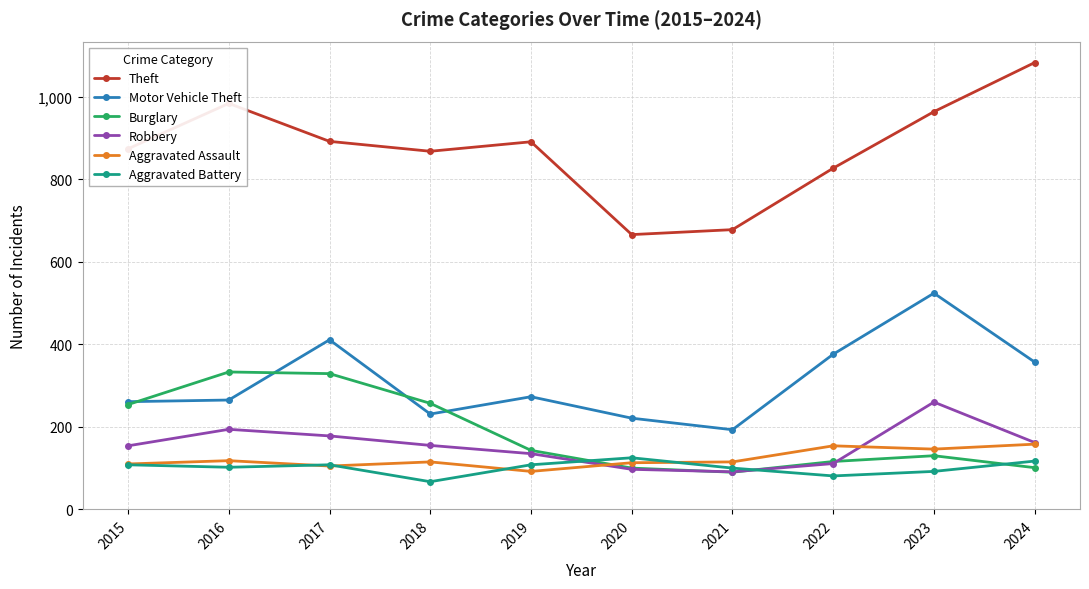

At which category is the sum across all series the highest?

2023